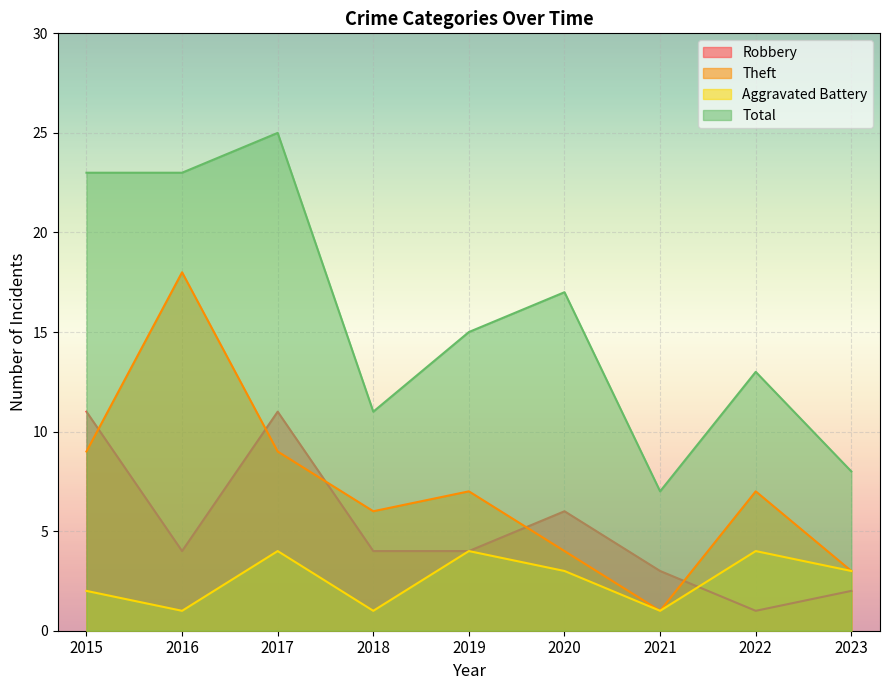

At which label does Total reach its peak?

2017